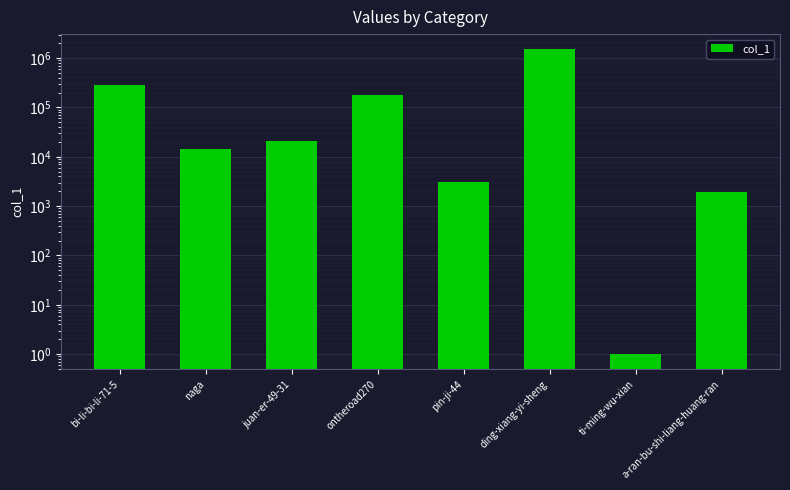

What is the sum of all values?

2018257